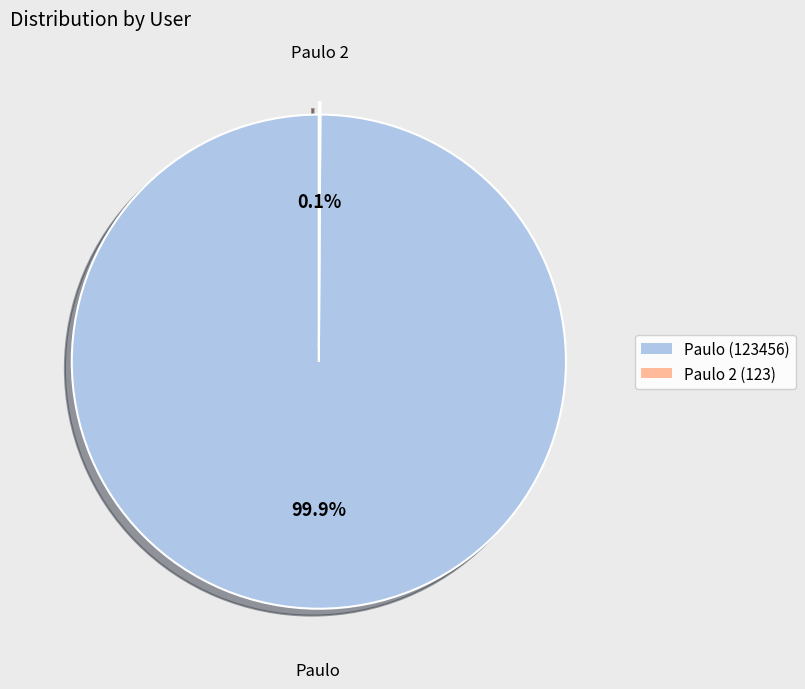

Is there any slice that represents more than half of the pie?

Yes